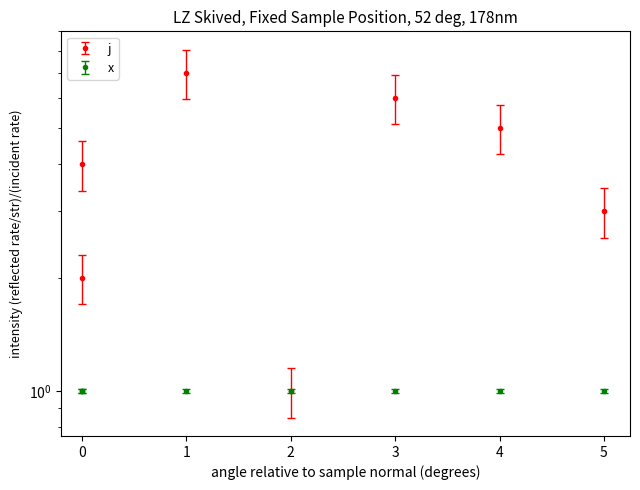

Does the chart display data point markers on the line(s)?

Yes